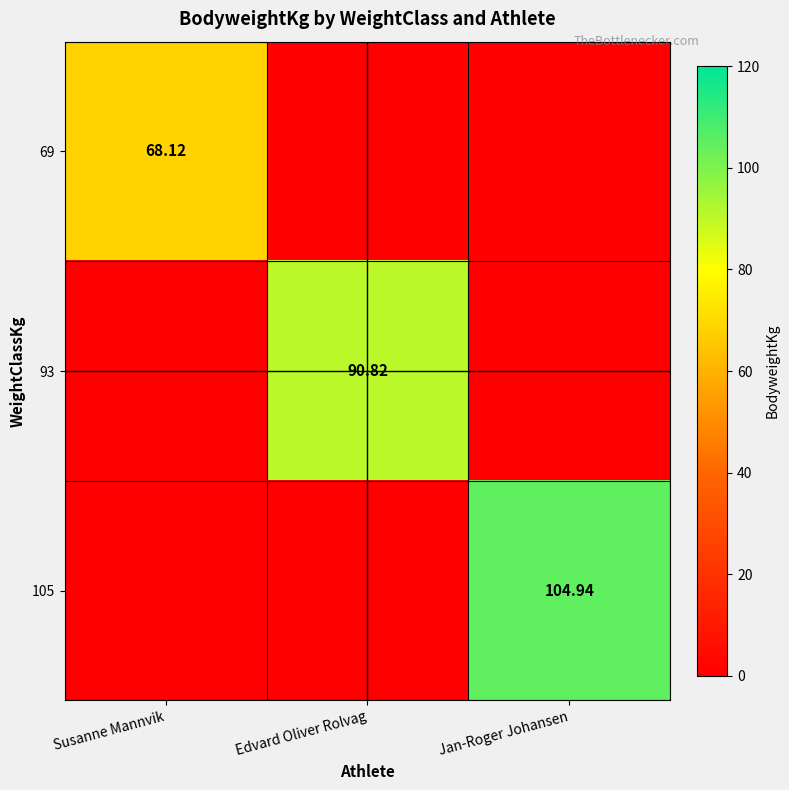

Count the number of data series in this chart.

3